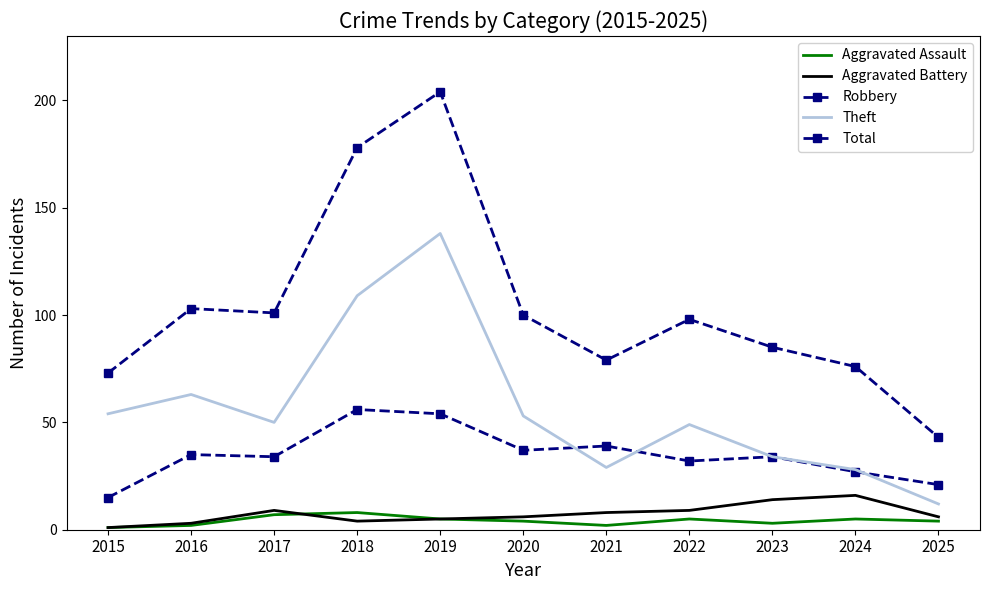

What is the difference between the highest and lowest values at 2020?

96